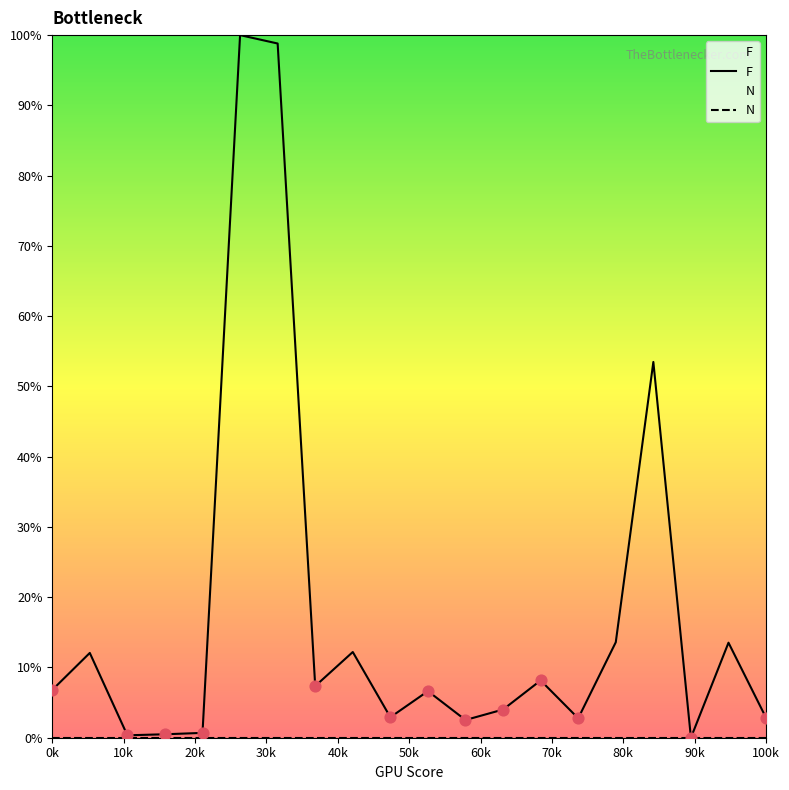

Is the value of N at 18 greater than the value of F at 60k?

No